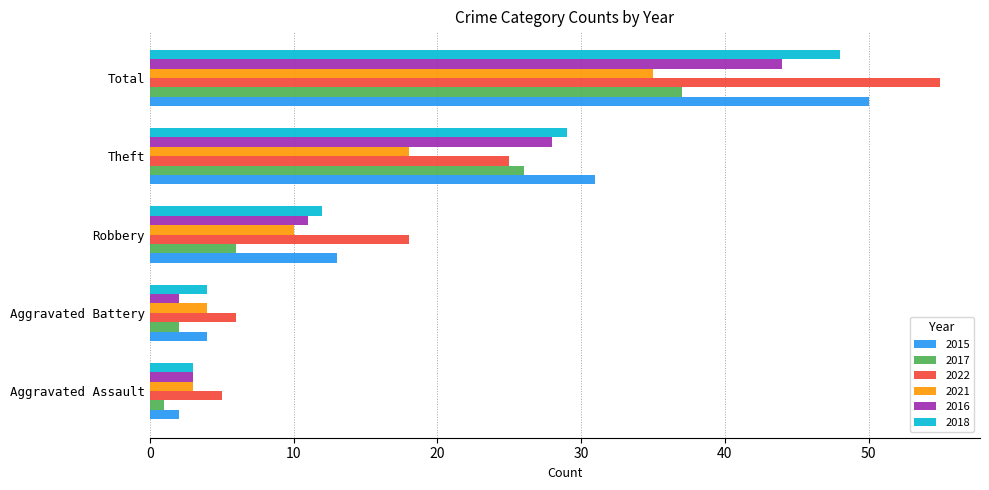

What is the sum of all 2016 values?

88